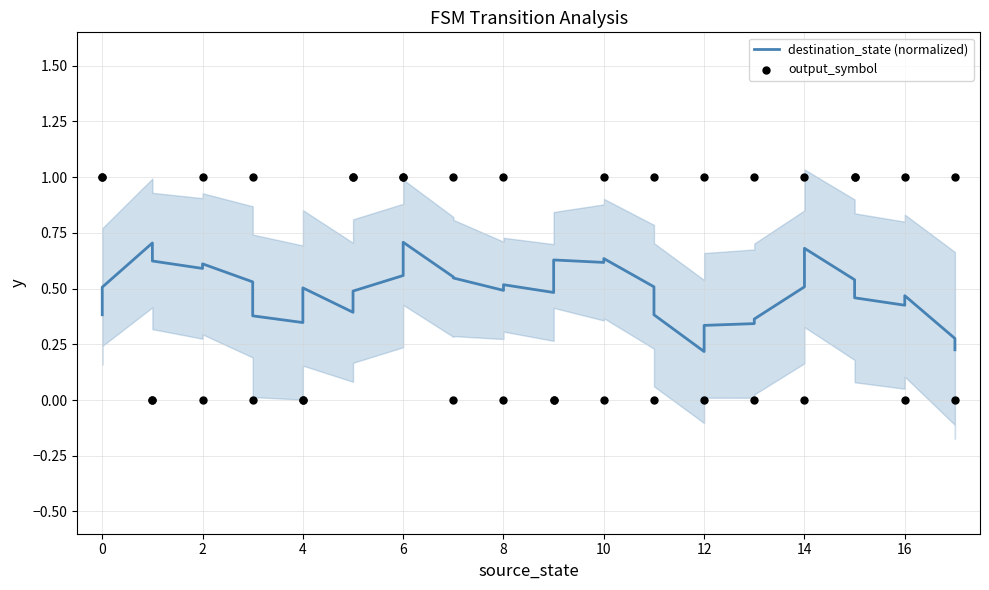

Which series has the largest total across all categories?

output_symbol